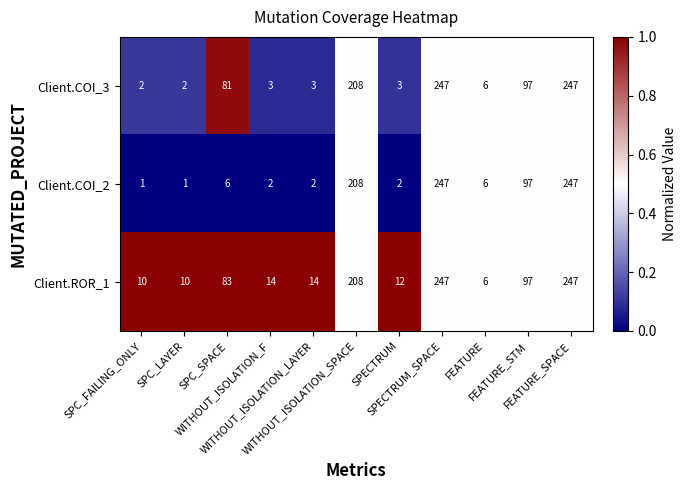

List the series in order of their overall mean, highest first.

Client.ROR_1, Client.COI_3, Client.COI_2